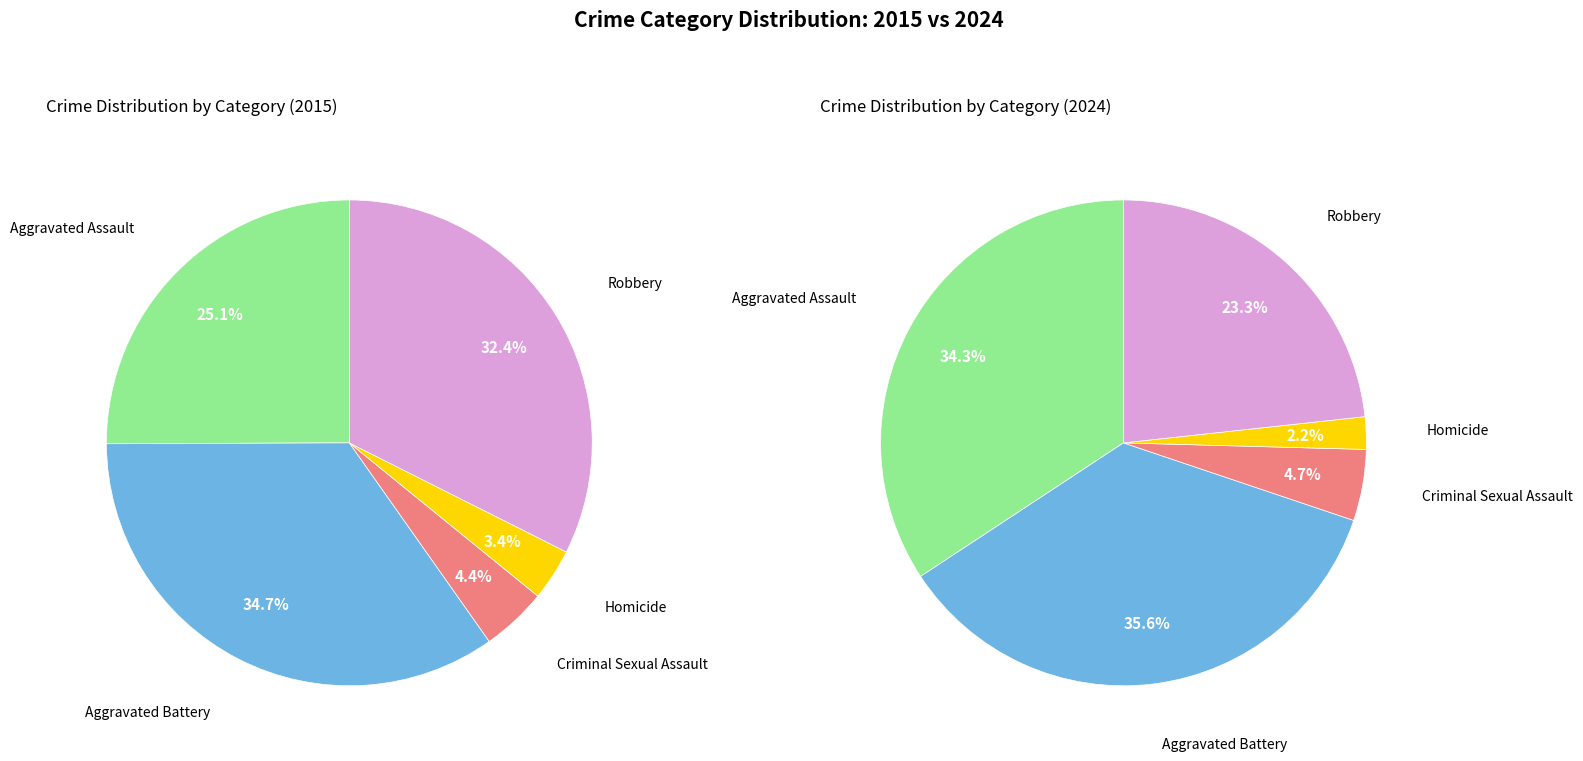

The Aggravated Battery slice represents 35% of the pie. True or false?

True